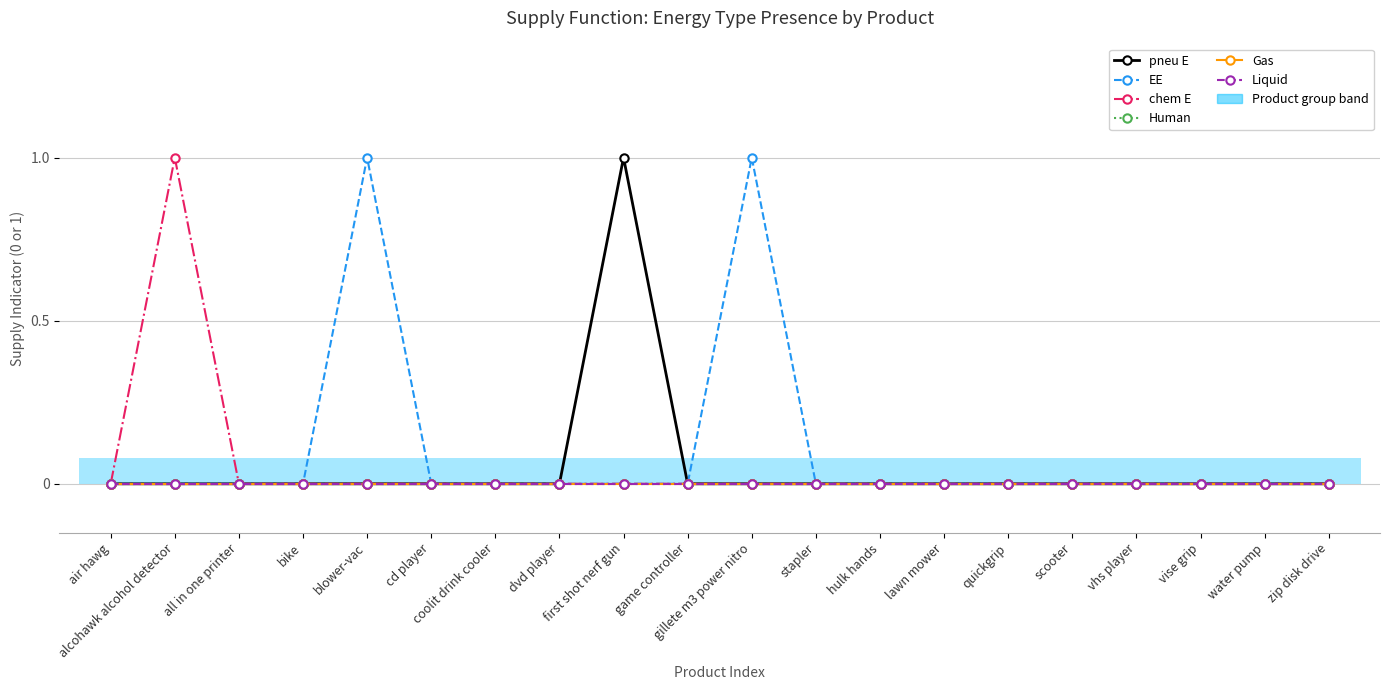

At which label is EE closest to 0?

air hawg